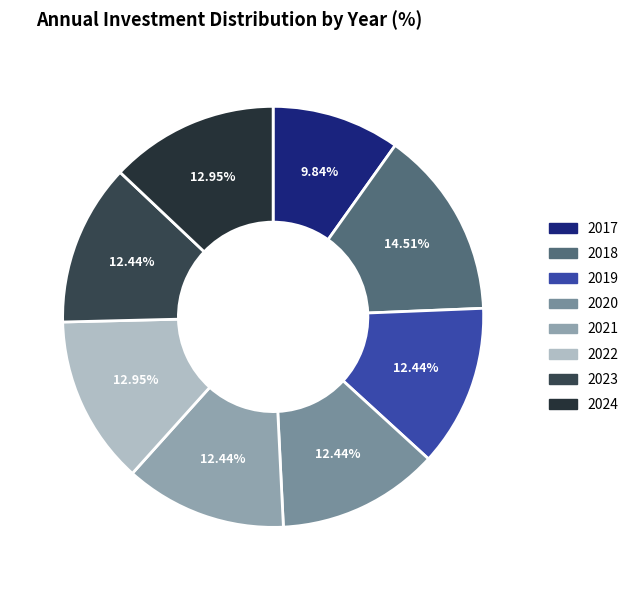

True or false: 2021 accounts for 1% of the total.

False